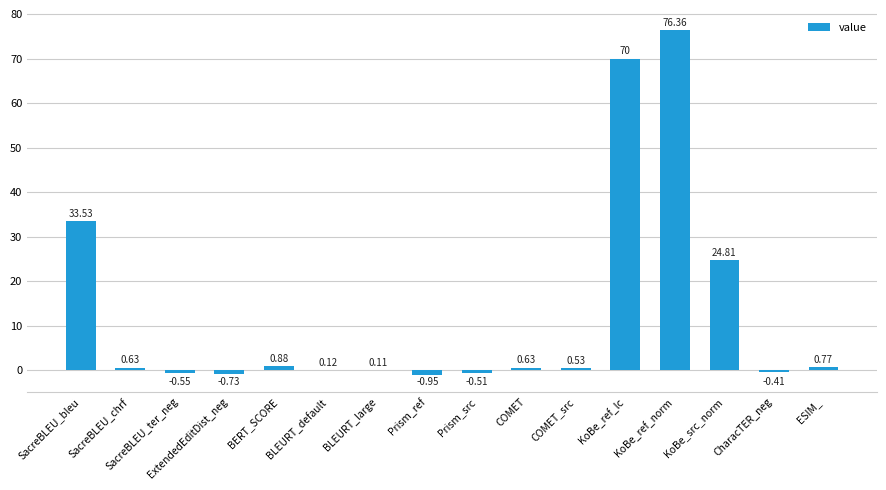

Count the number of values greater than 0.

11